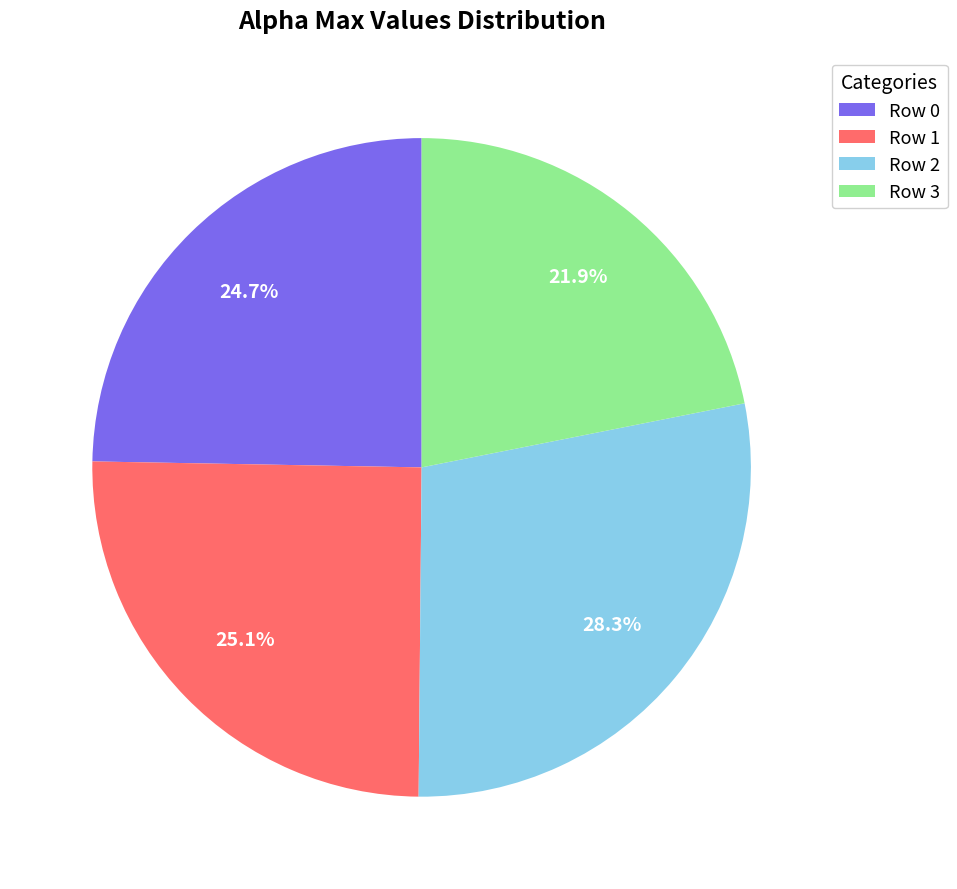

To the nearest percent, what is the average slice percentage?

25%